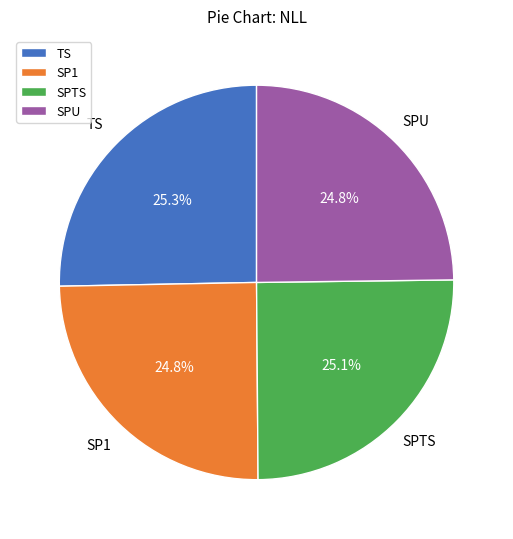

What portion of the pie excludes TS?

74.7%